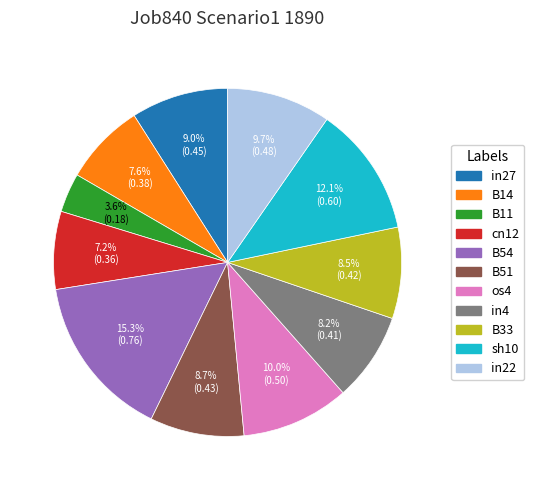

Is there any slice that represents more than half of the pie?

No